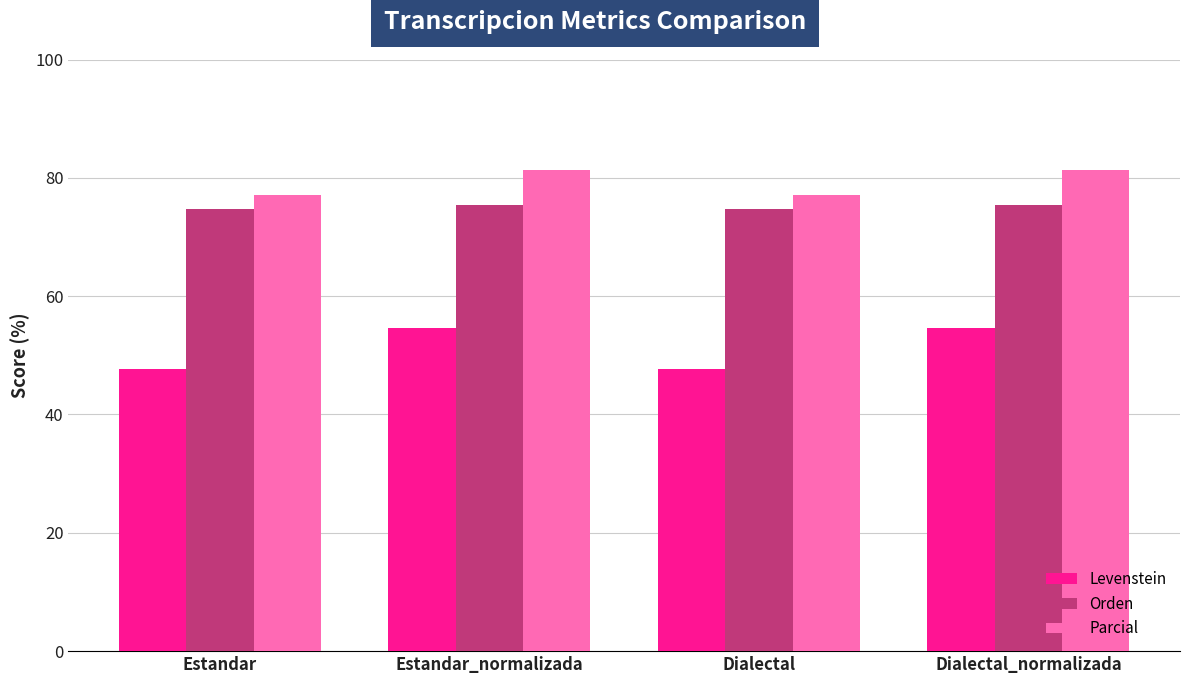

The value of Levenstein at Estandar is 81.2. True or false?

False